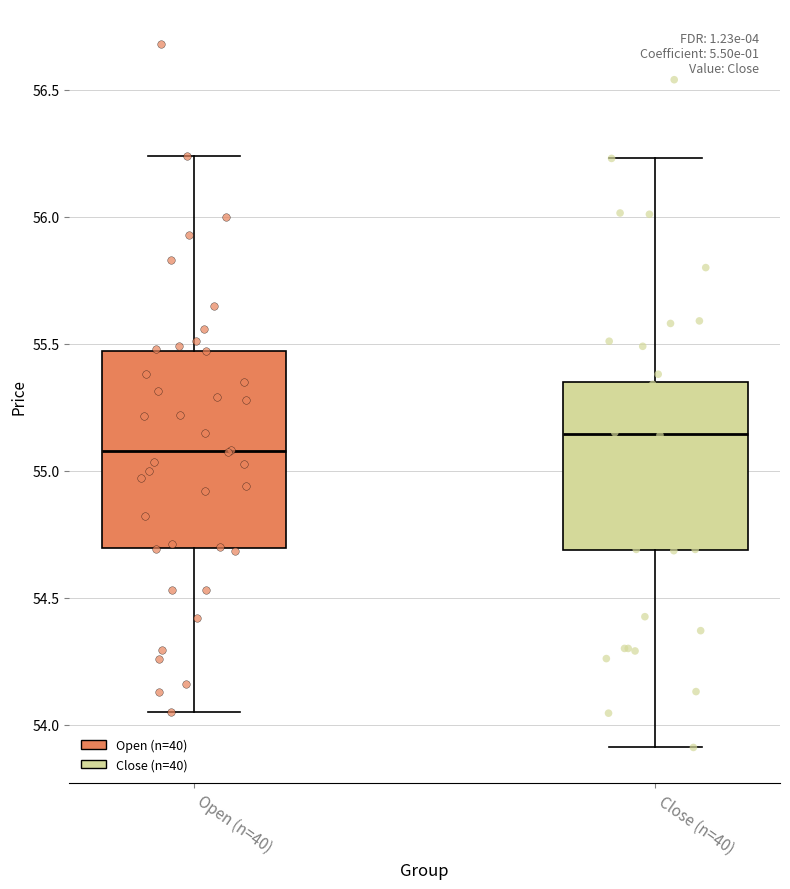

Where is the lower edge of the box for Open (n=40) on the y-axis? The values are not printed on the chart, so give them approximately, as read against the axis.

54.70